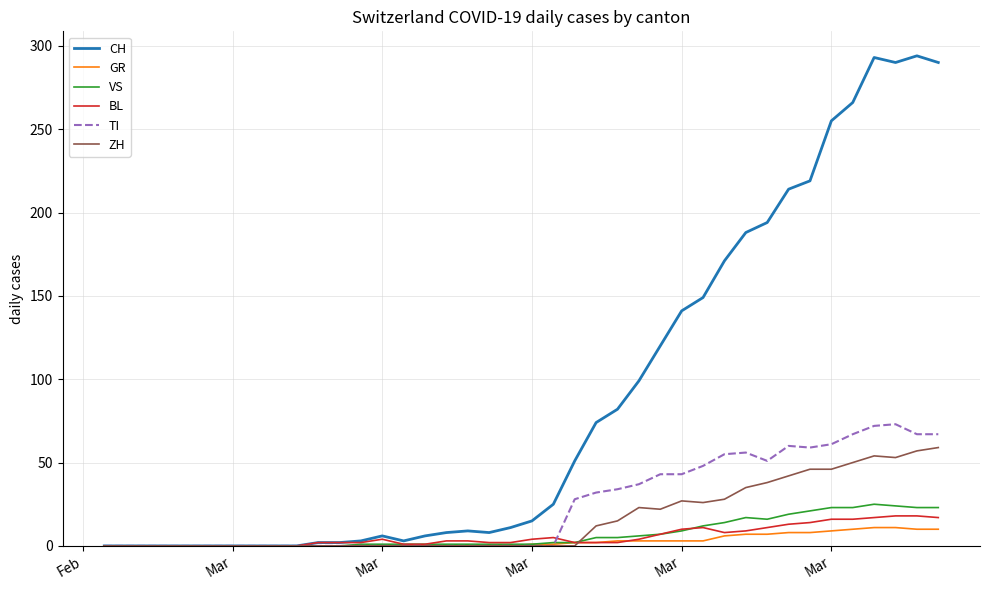

What is the highest value of the CH series?

294